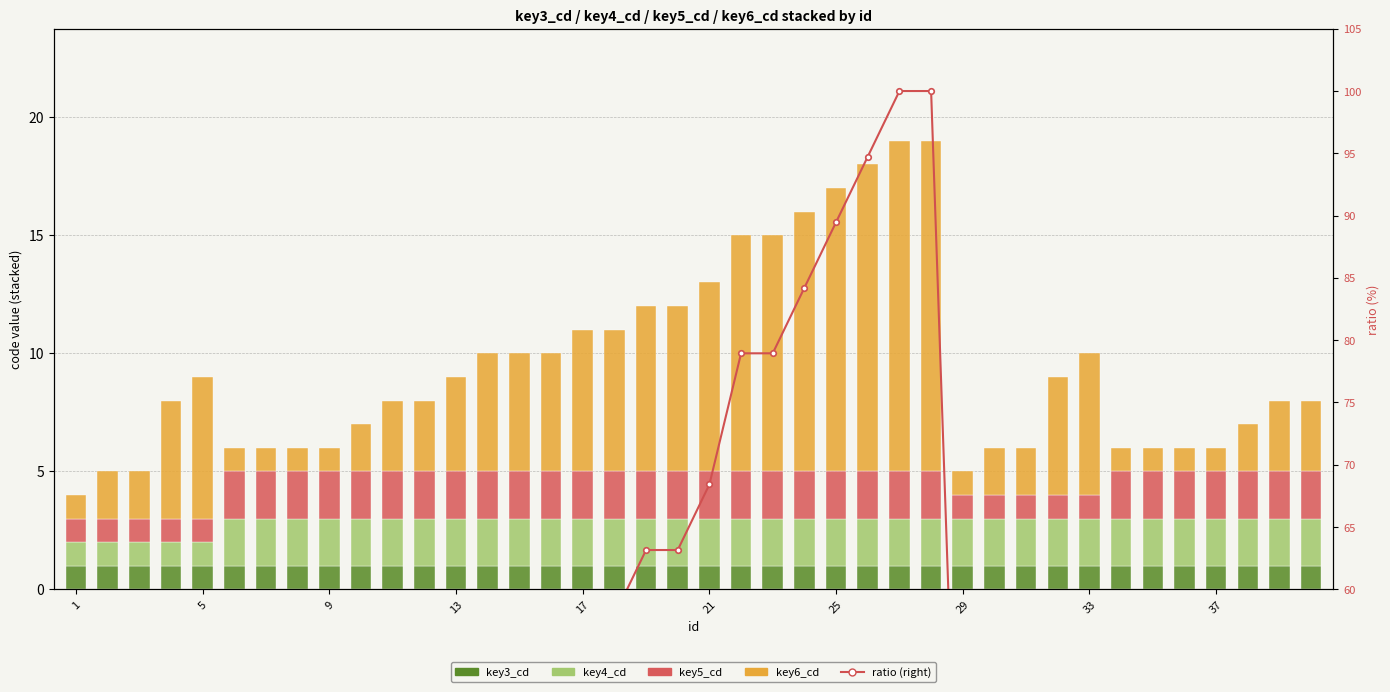

Which series has the largest range (max minus min)?

ratio (%)